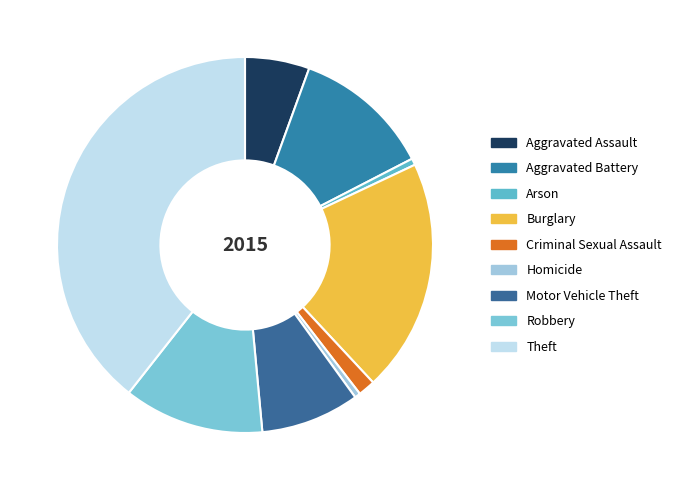

What percentage is the Aggravated Assault slice, to the nearest percent?

6%